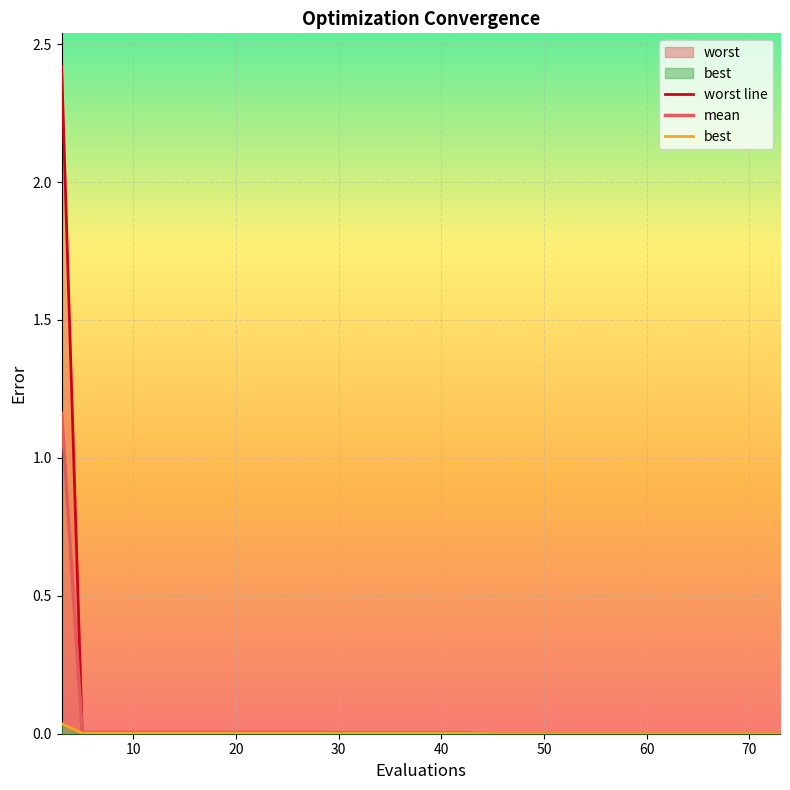

True or false: best and mean cross at least once.

False